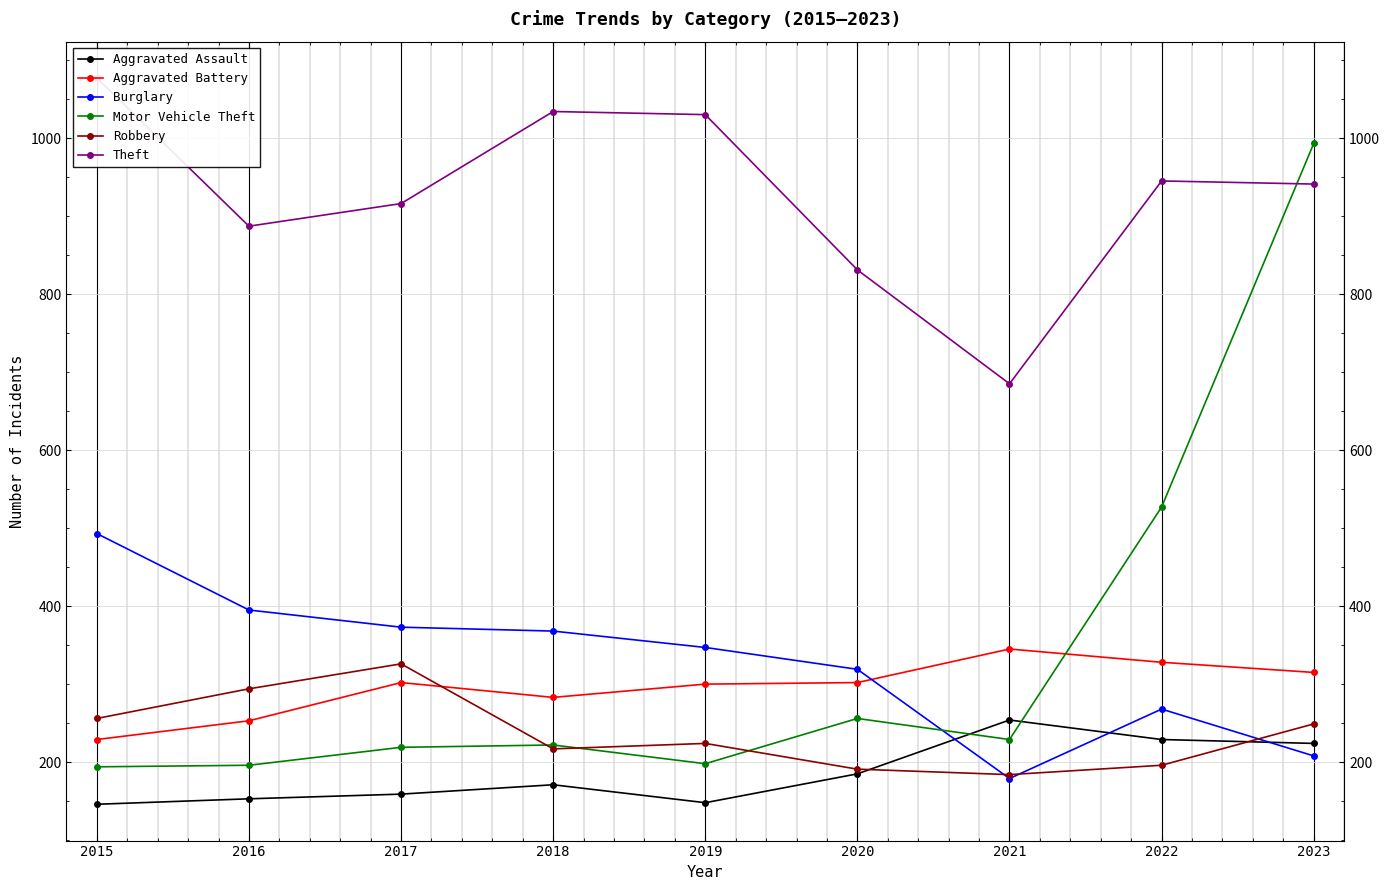

True or false: Motor Vehicle Theft has more than 1 interior local peaks.

True